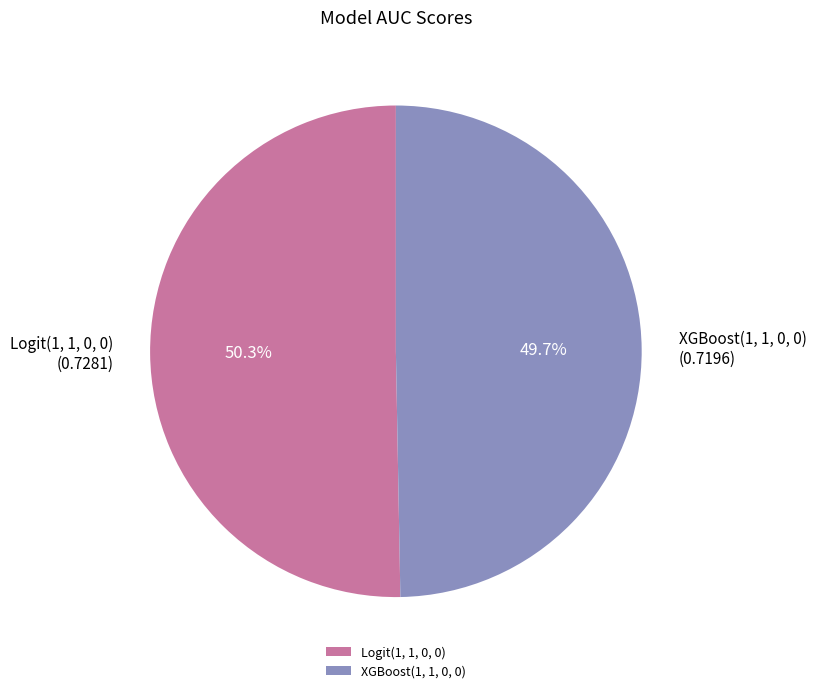

How many segments does this pie chart have?

2